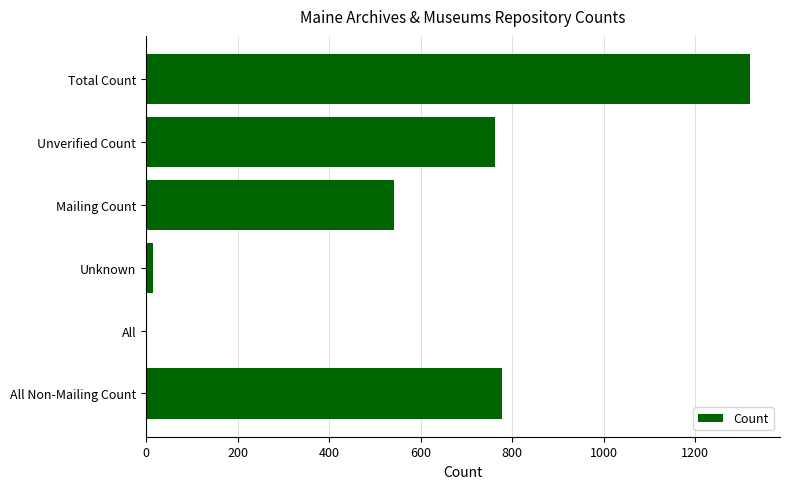

How many values are above zero?

5